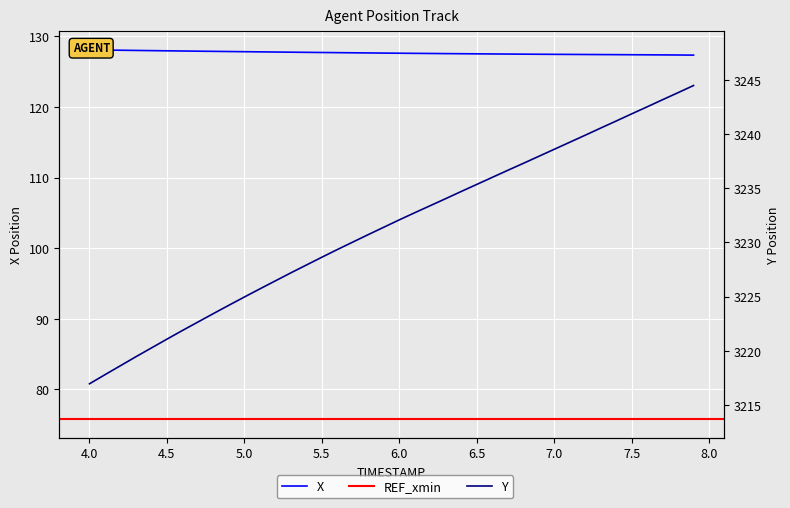

True or false: the data shows 187.9 at 18.

False